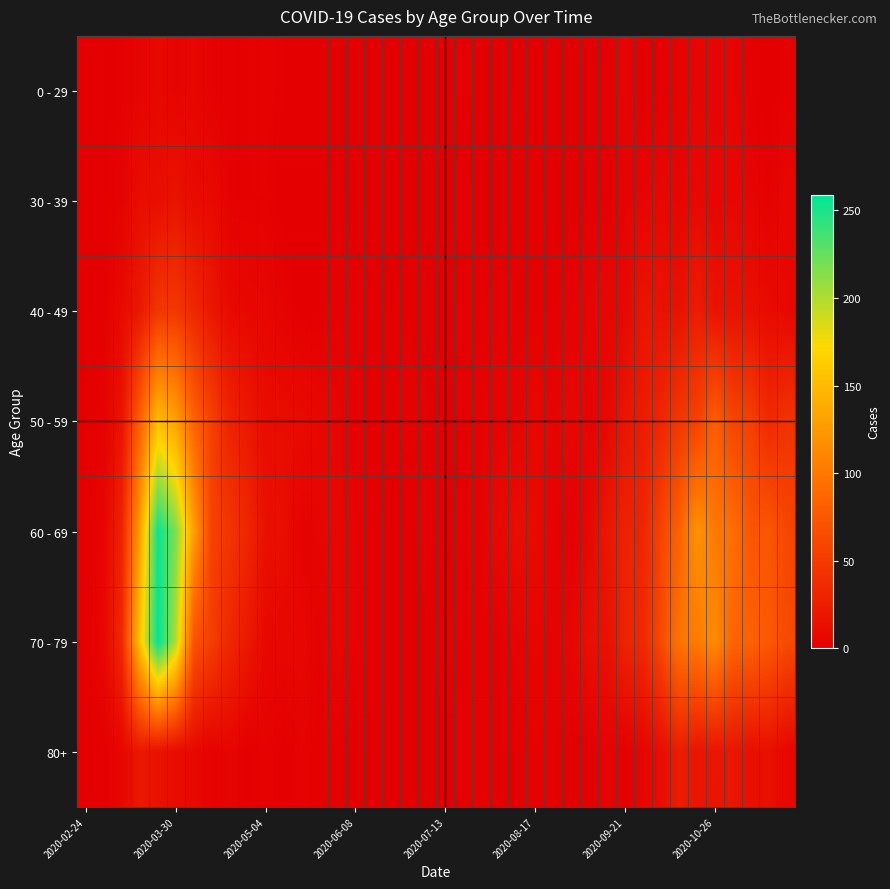

Reading left to right, transcribe all the data shown in this chart.

0 - 29: 0	0	2	4	8	4	6	2	1	2	3	1	0	0	0	0	0	1	0	0	0	1	0	1	1	0	0	0	0	1	5	0	1	3	5	5	5	1	0	2
30 - 39: 0	1	3	12	12	17	10	9	2	2	2	0	1	0	2	0	0	0	0	1	0	2	0	0	2	2	0	0	1	1	4	5	7	5	8	6	7	5	2	7
40 - 49: 1	1	9	21	46	47	34	20	9	7	6	3	0	1	3	2	1	1	2	1	0	1	2	3	2	2	2	3	5	7	7	18	15	15	25	16	16	14	10	7
50 - 59: 1	3	17	81	151	131	83	55	30	21	11	11	10	7	5	2	2	2	3	1	0	1	3	4	4	7	4	7	4	7	19	24	33	47	55	79	58	54	35	43
60 - 69: 1	5	31	130	255	216	129	56	45	33	14	12	3	5	6	3	1	0	0	3	0	2	3	8	12	9	3	1	7	20	29	32	58	82	121	100	93	72	73	59
70 - 79: 1	7	35	158	259	199	71	52	33	21	7	7	7	2	6	3	1	1	0	0	3	1	3	1	4	5	4	6	14	14	30	35	62	97	102	115	84	83	75	63
80+: 0	1	6	21	15	11	8	2	5	0	3	0	3	1	2	0	1	0	0	0	0	1	3	1	1	3	2	0	0	4	1	5	11	25	18	18	19	13	14	6